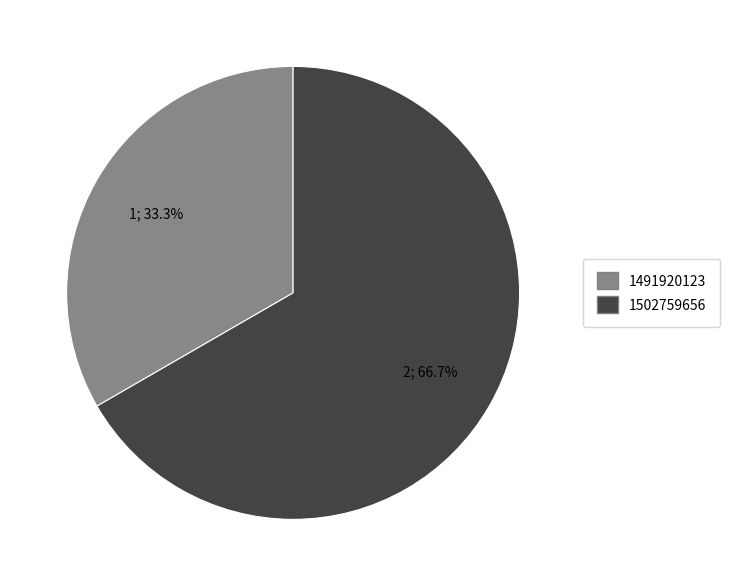

Does any single category account for the majority?

Yes